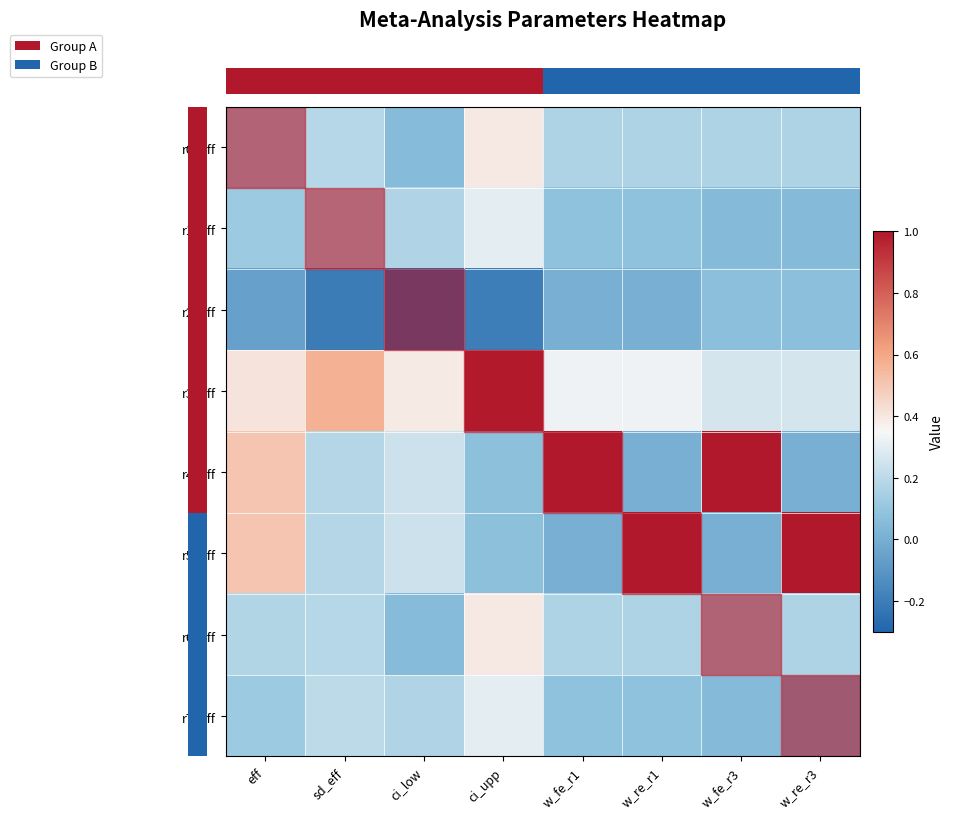

What is the spread (max minus min) of values at ci_upp?

1.2